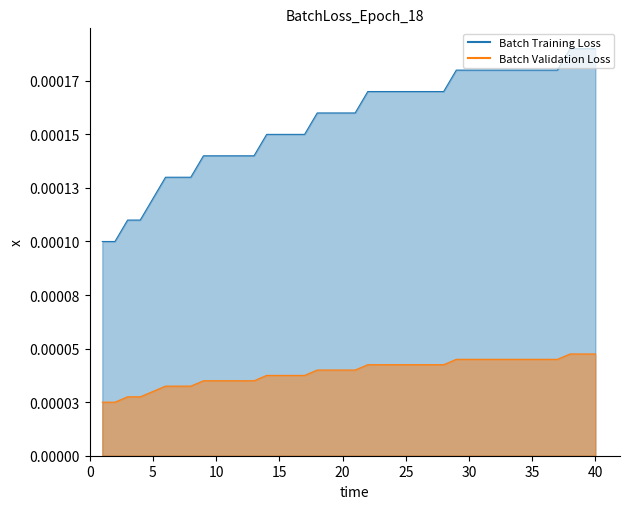

Which has a higher value, 2 or 22?

22